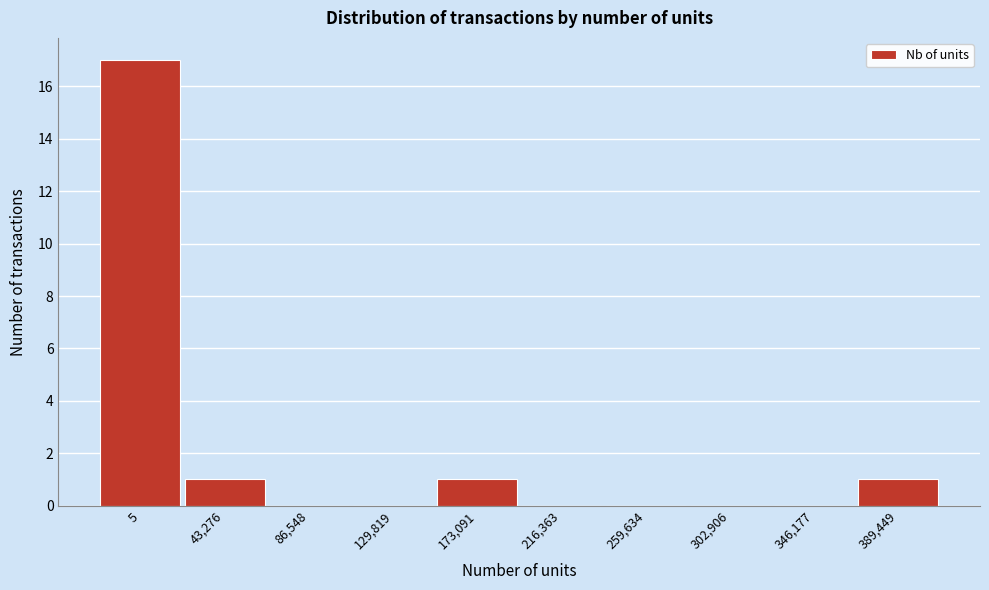

Reading left to right, what are all the values shown in this chart?

5=17	43,276=1	86,548=0	129,819=0	173,091=1	216,363=0	259,634=0	302,906=0	346,177=0	389,449=1